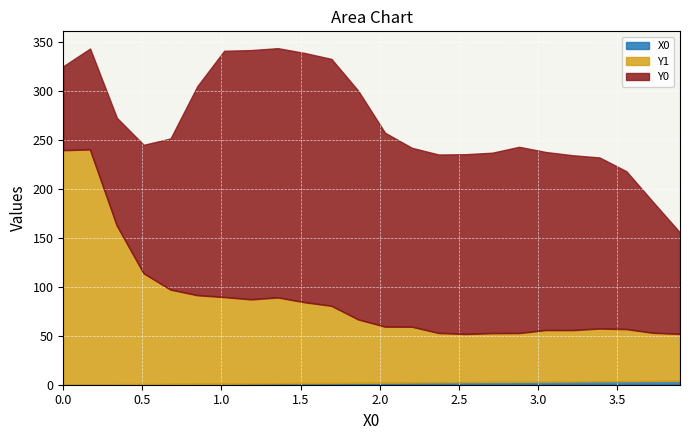

Between 3.38983 and 3.89831, which is larger?

3.89831